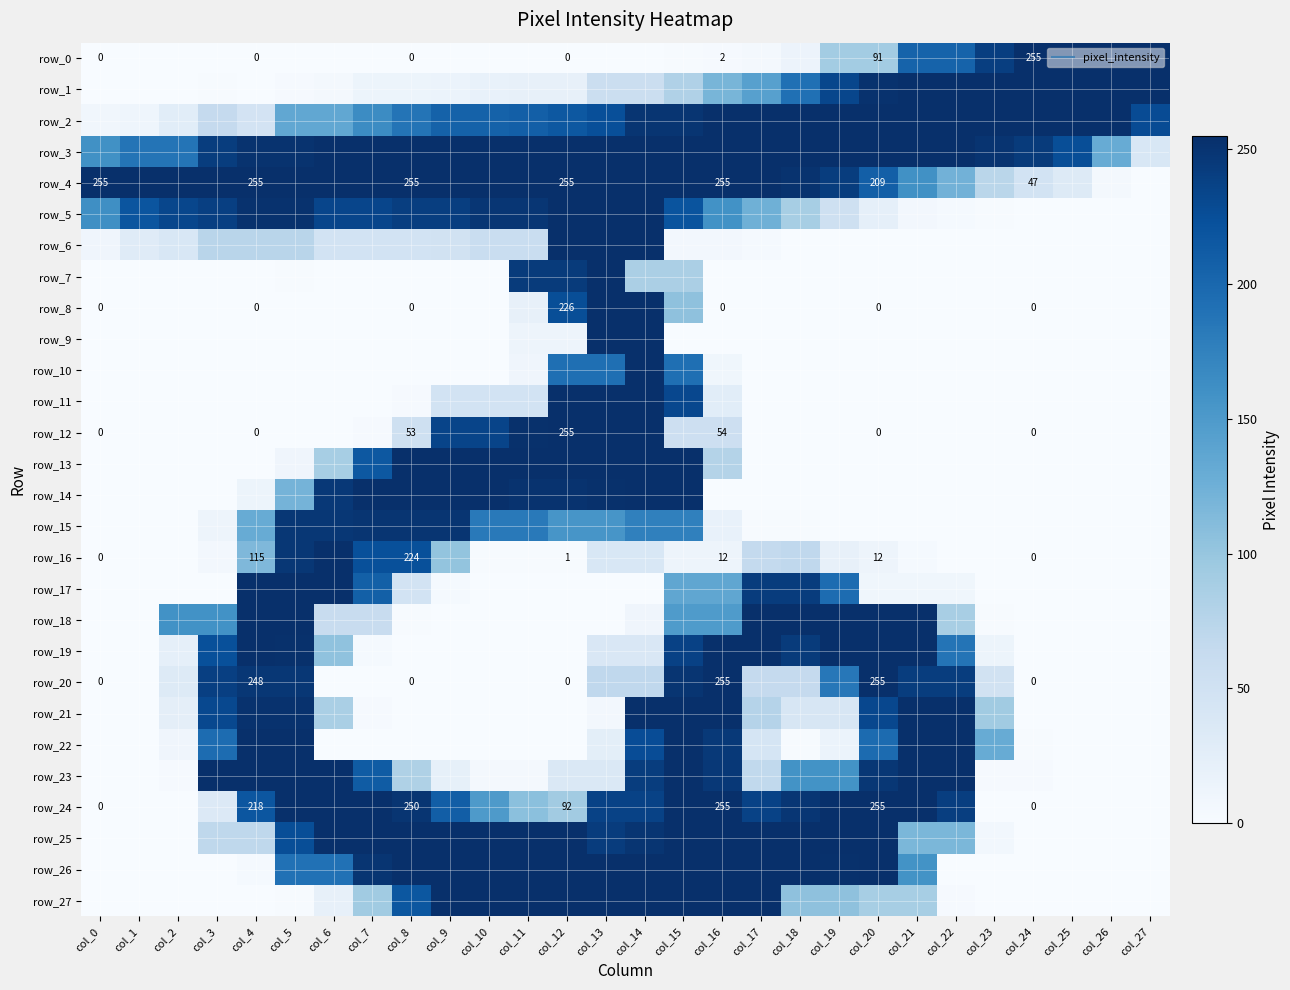

True or false: row_25 has a value of 373 at col_10.

False